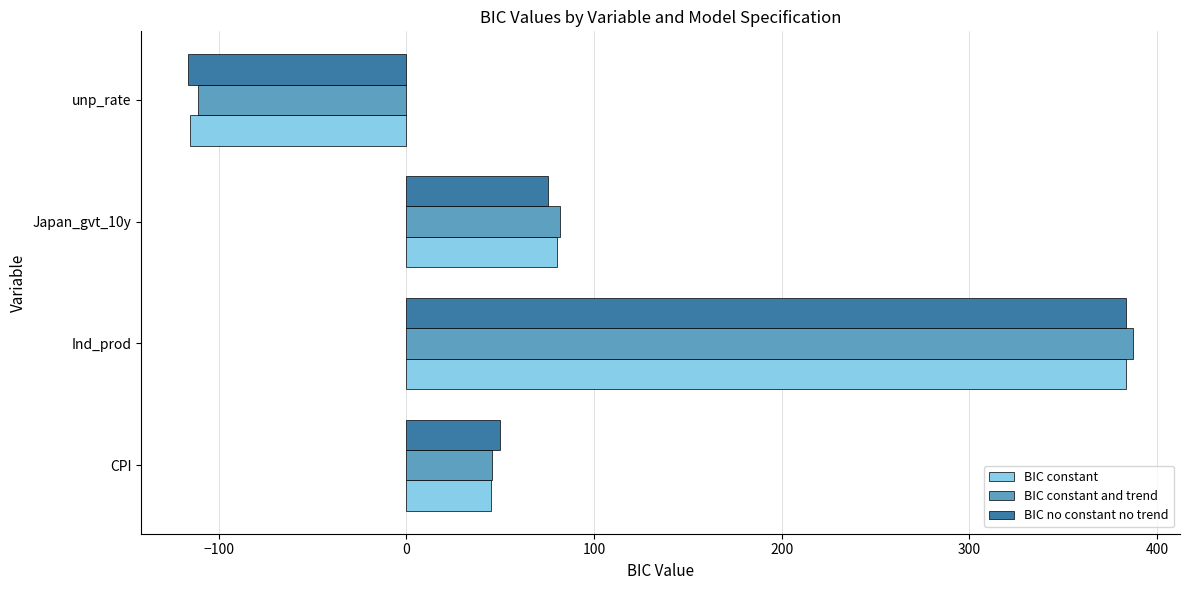

Is it true that BIC no constant no trend equals 49.7 at CPI?

True